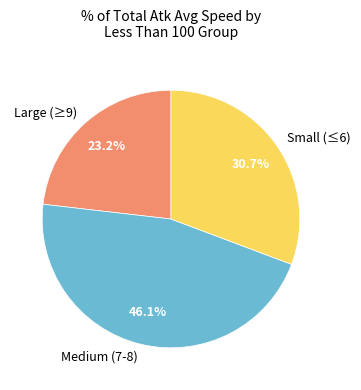

Is the sum of Medium (7-8) and Large (≥9) greater than half?

Yes